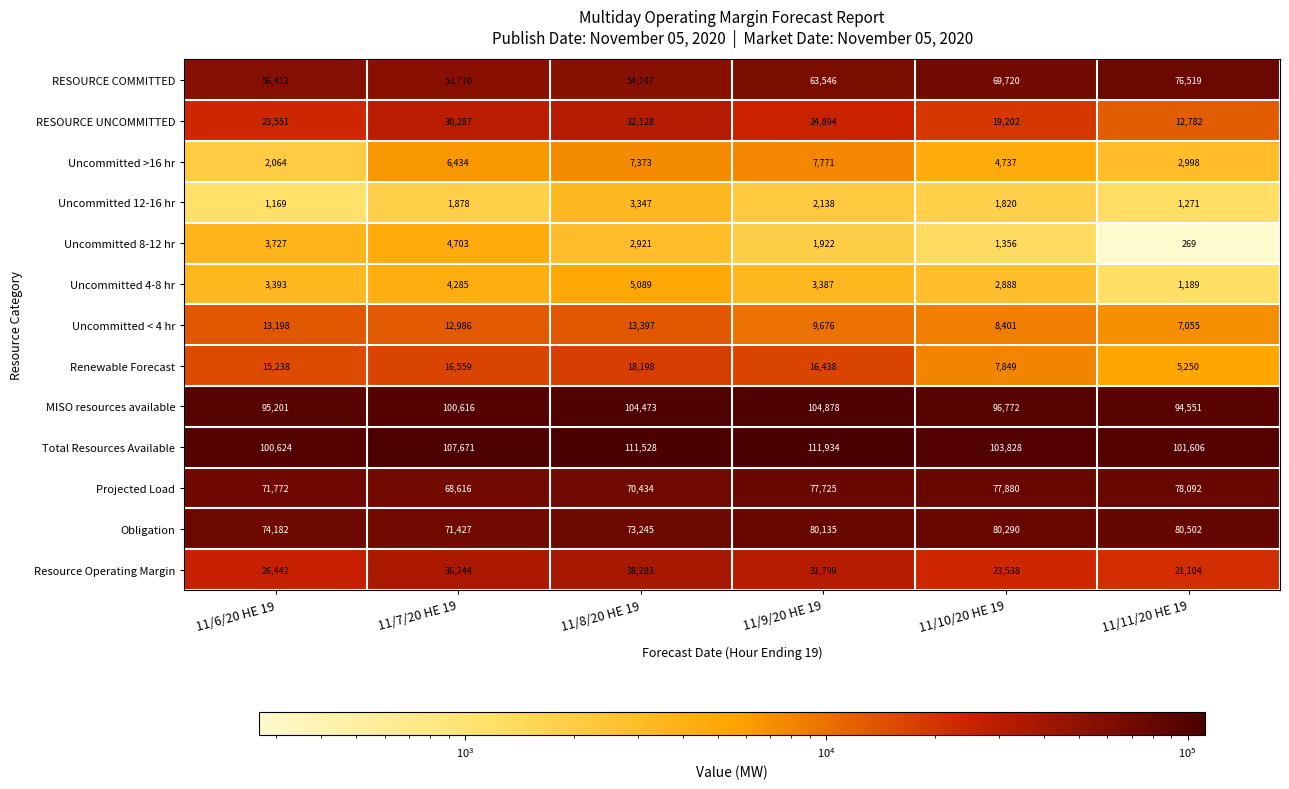

How many data points in Resource Operating Margin are less than 31799?

3